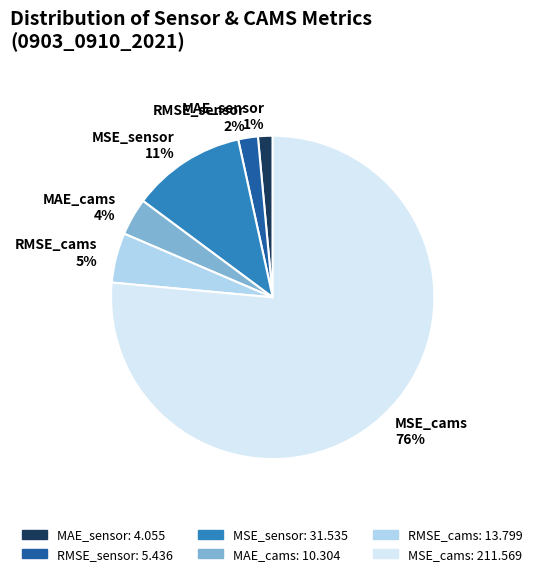

The MSE_sensor slice represents 1% of the pie. True or false?

False